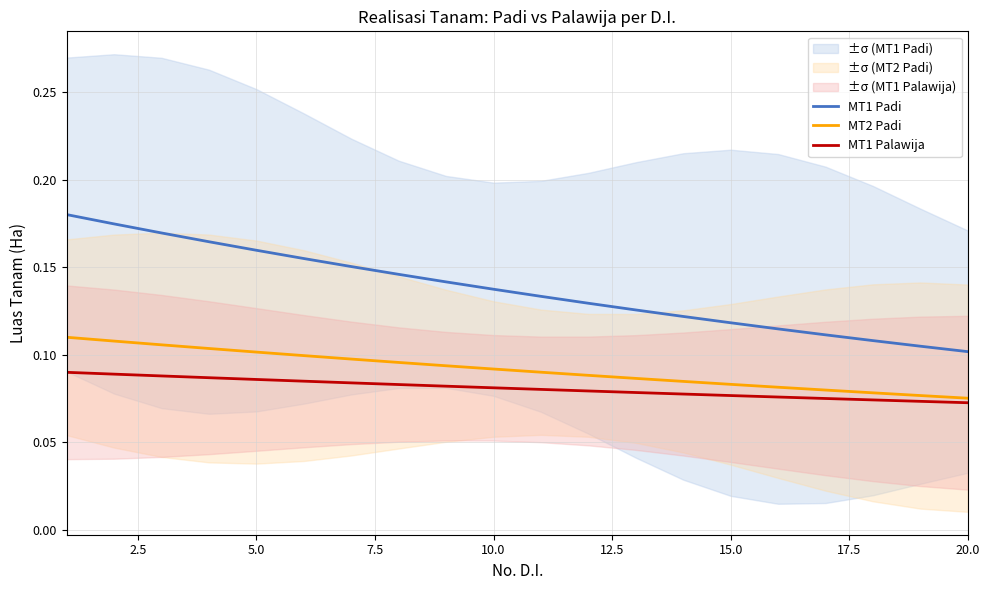

Is it true that MT1 Padi equals 0.0 at 20.0?

False